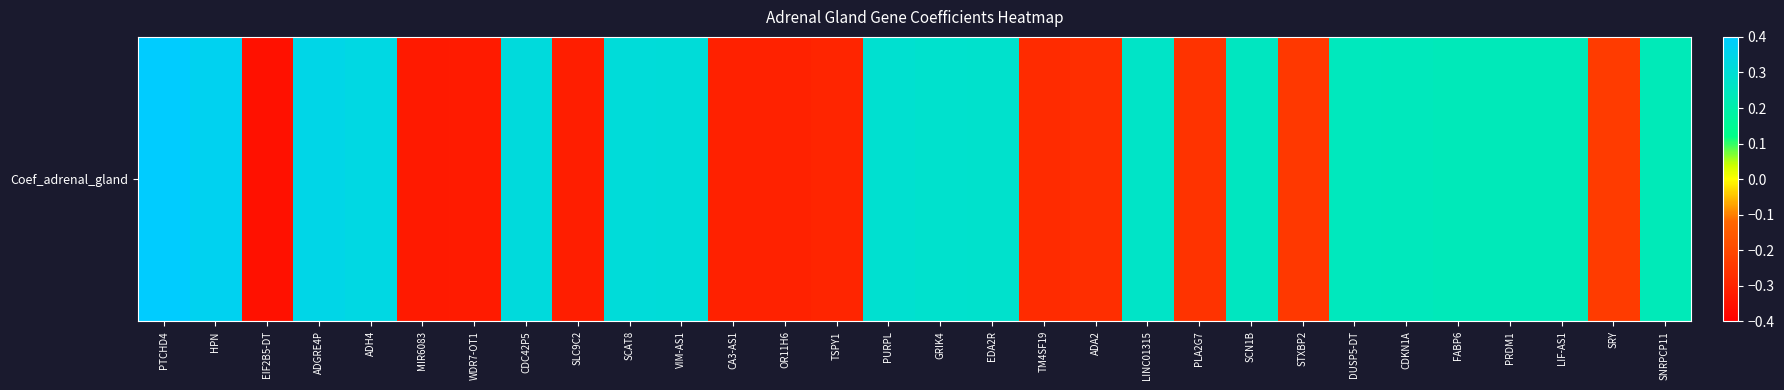

Which label corresponds to the smallest value in the chart?

EIF2B5-DT